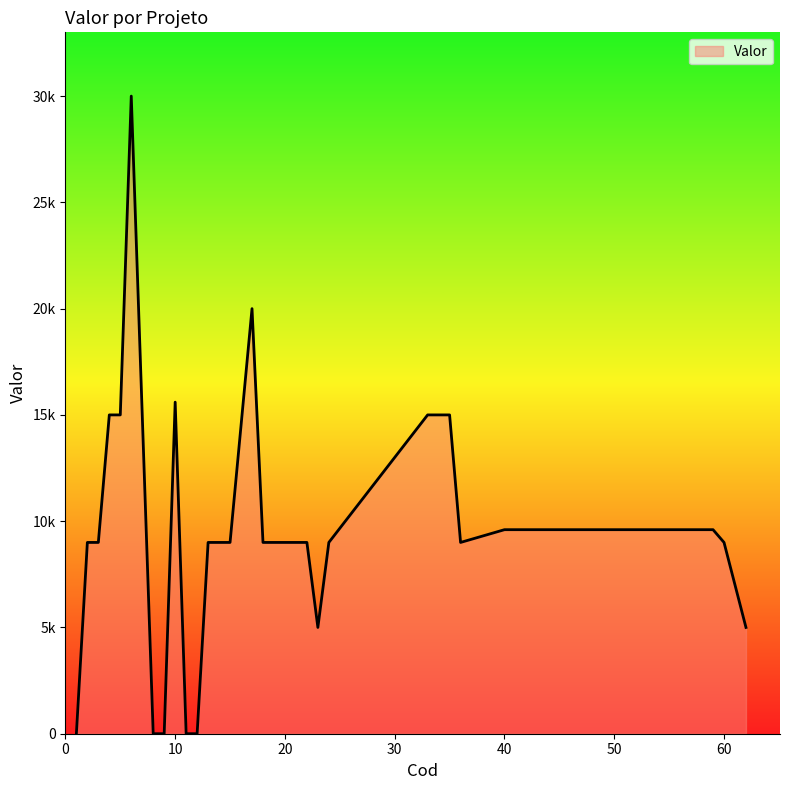

True or false: the data has more than 0 interior local peaks.

True